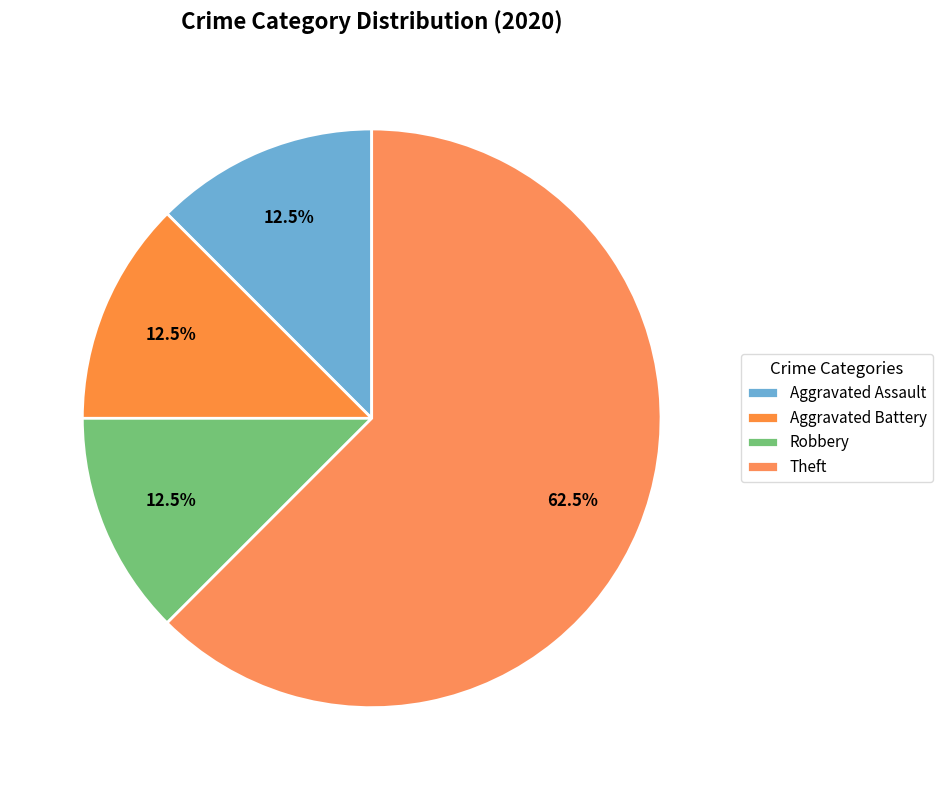

Count the number of slices in the pie.

4